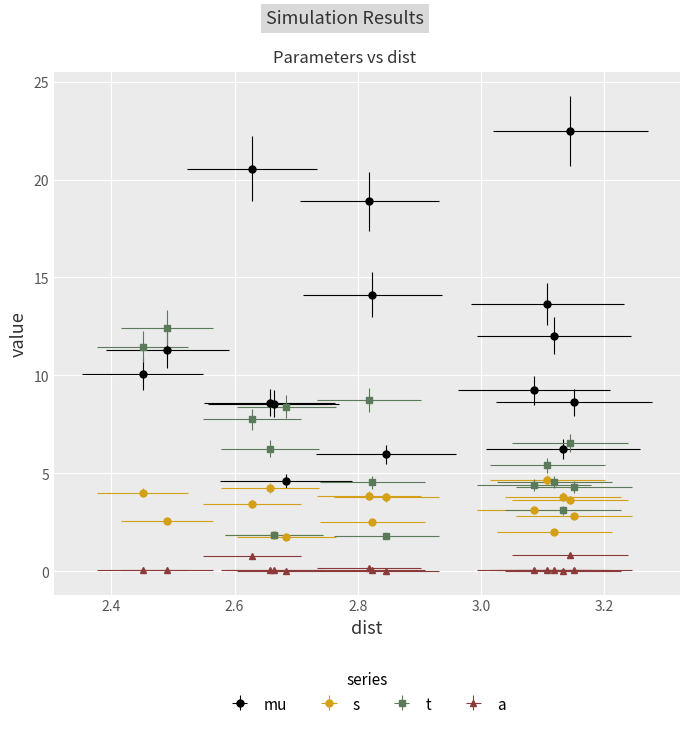

What is the difference between the maximum and minimum values in the t series?

10.6